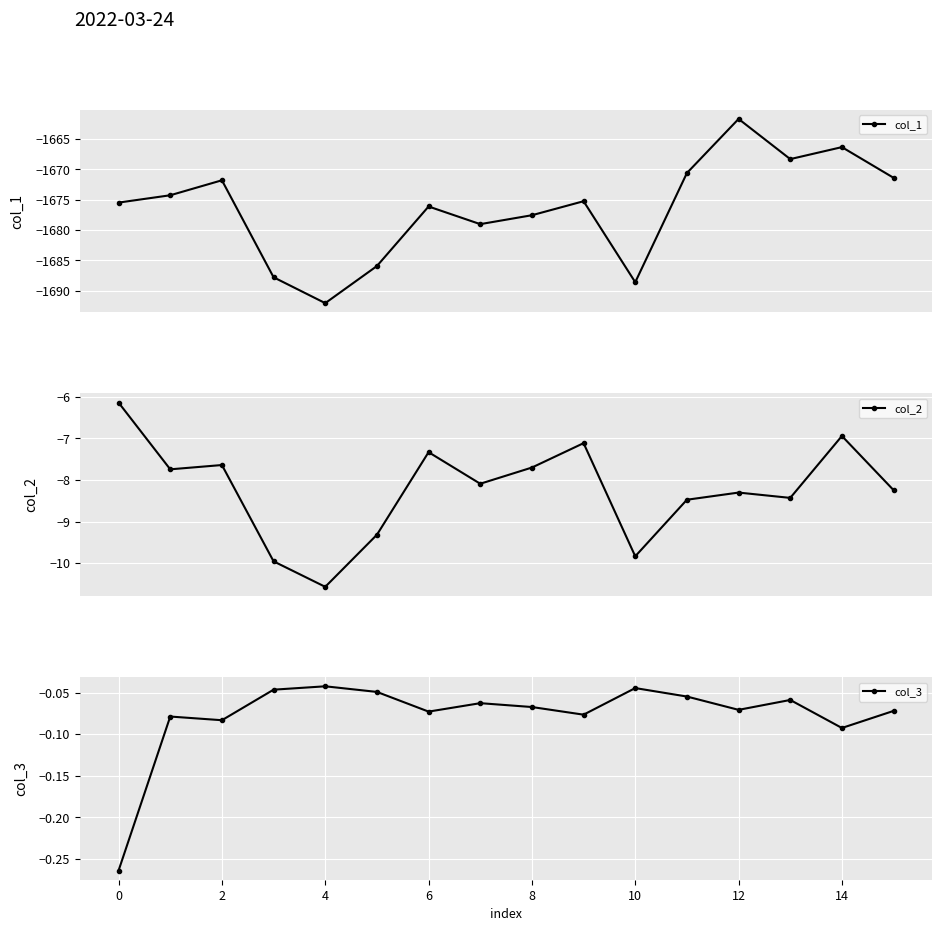

How many data points in col_2 are less than -8?

9